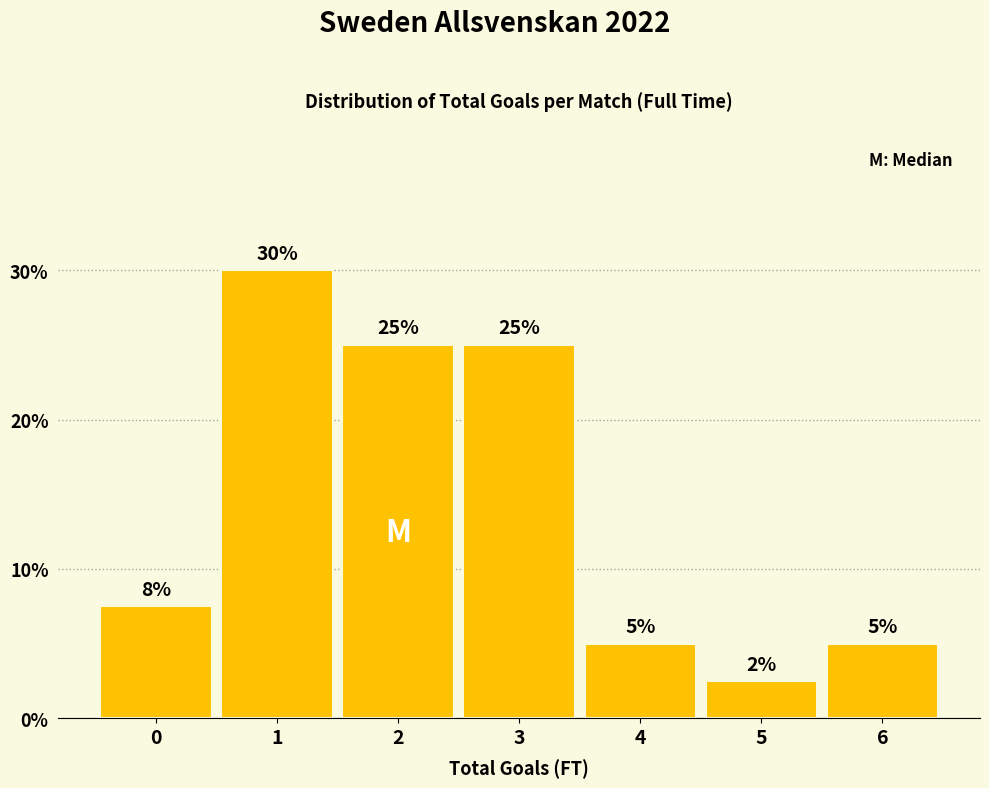

Which has a higher value, 4 or 3?

3